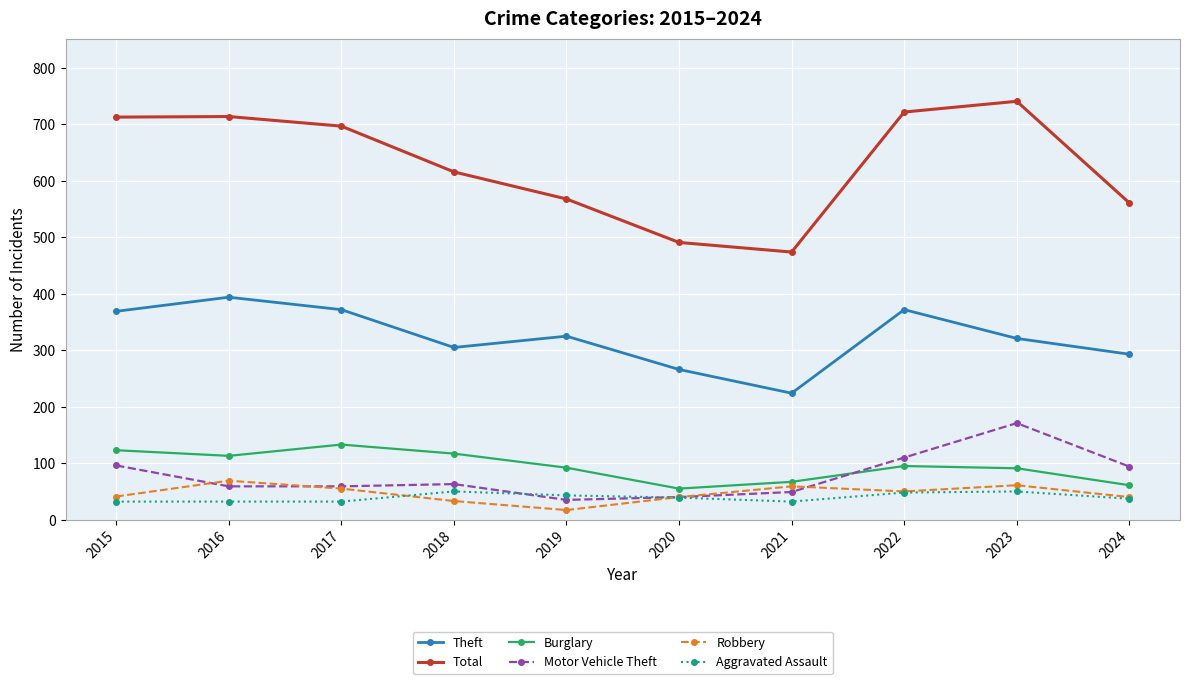

The value of Total at 2019 is 568. True or false?

True